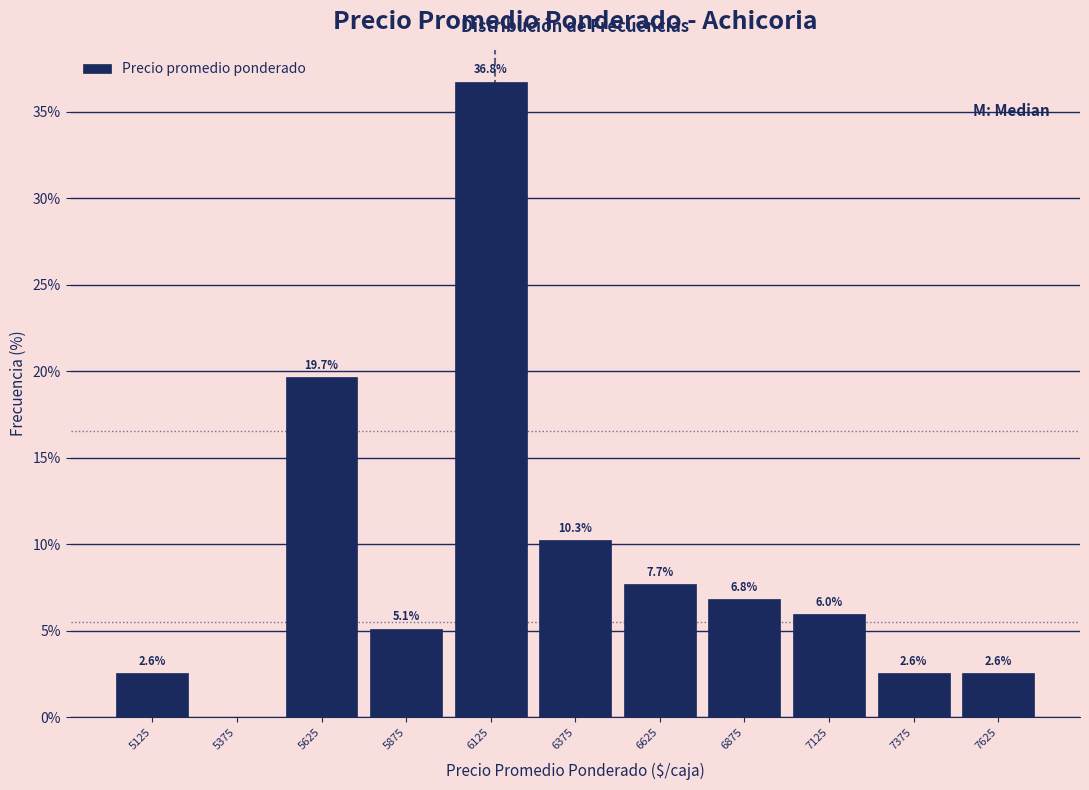

Over which range of the x-axis is the bar tallest?

6000 to 6250